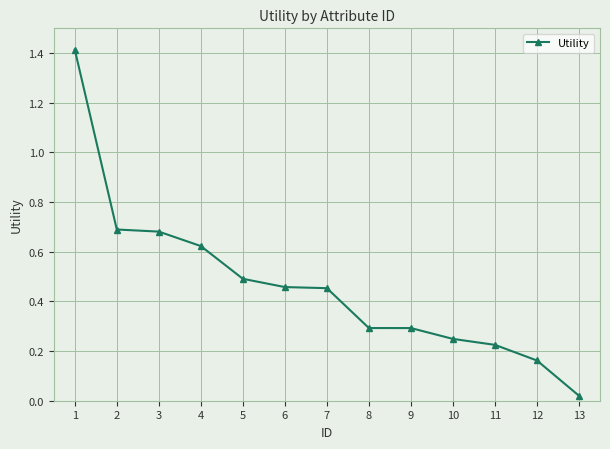

The value at 1 is 2.3. True or false?

False